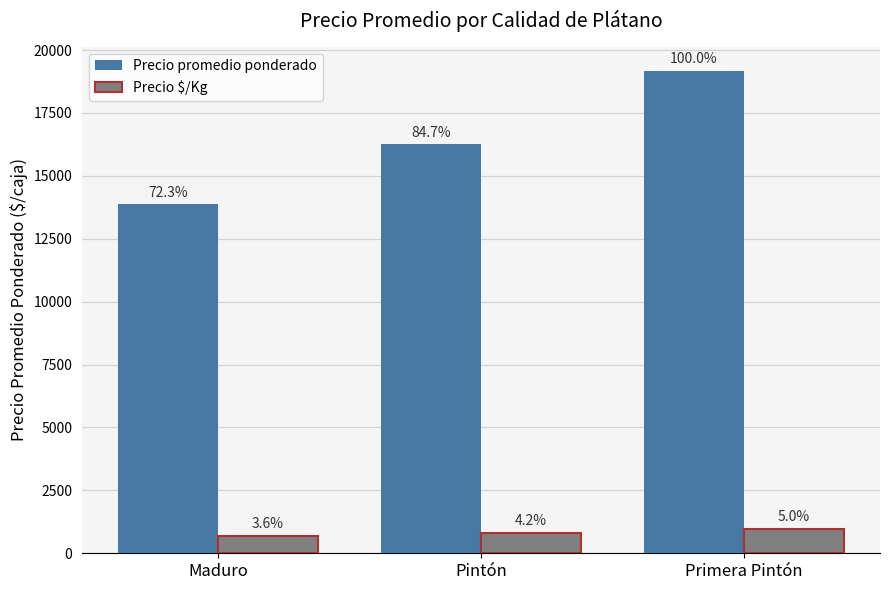

How many bars are there in total?

6